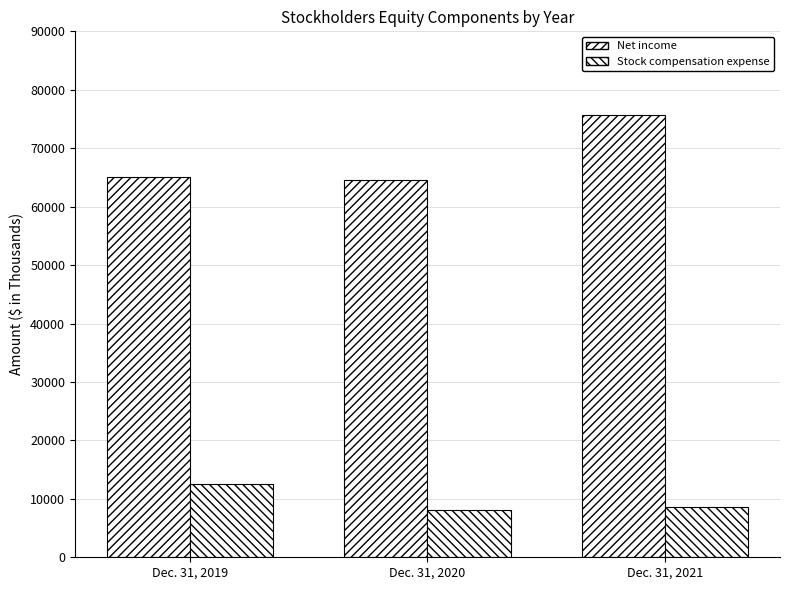

What is the difference between the Stock compensation expense values at Dec. 31, 2019 and Dec. 31, 2021?

3918